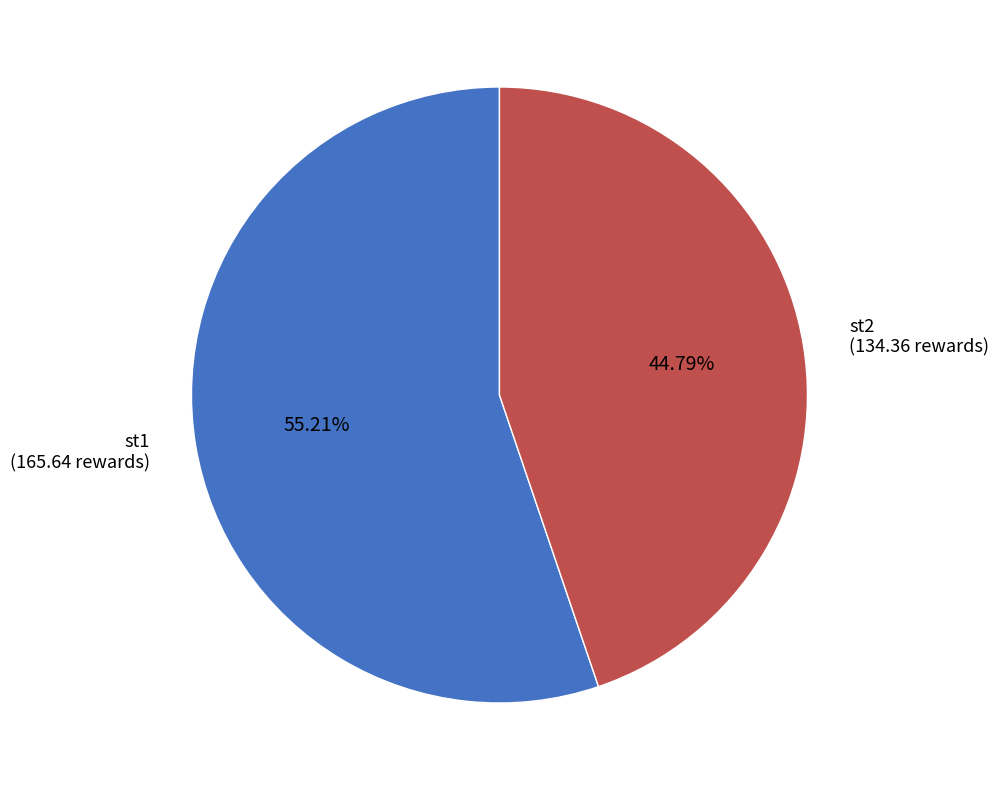

Rank the categories by value from lowest to highest.

st2, st1